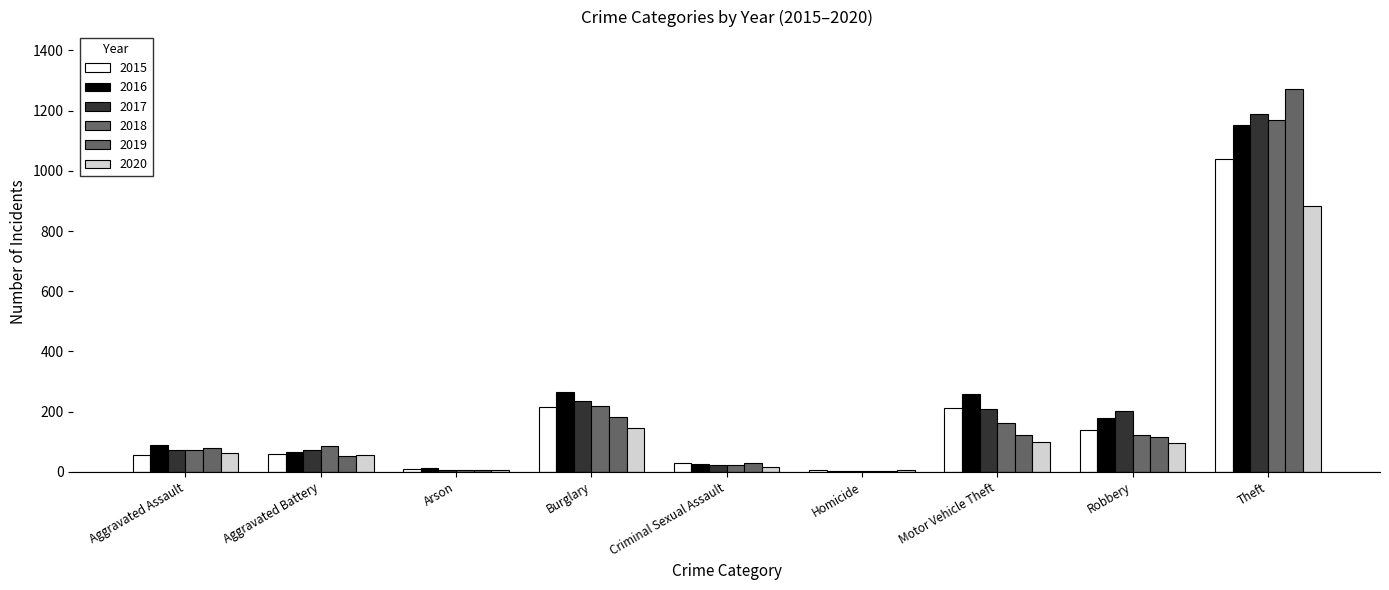

At Aggravated Battery, list the series in order from smallest to largest.

2019, 2020, 2015, 2016, 2017, 2018